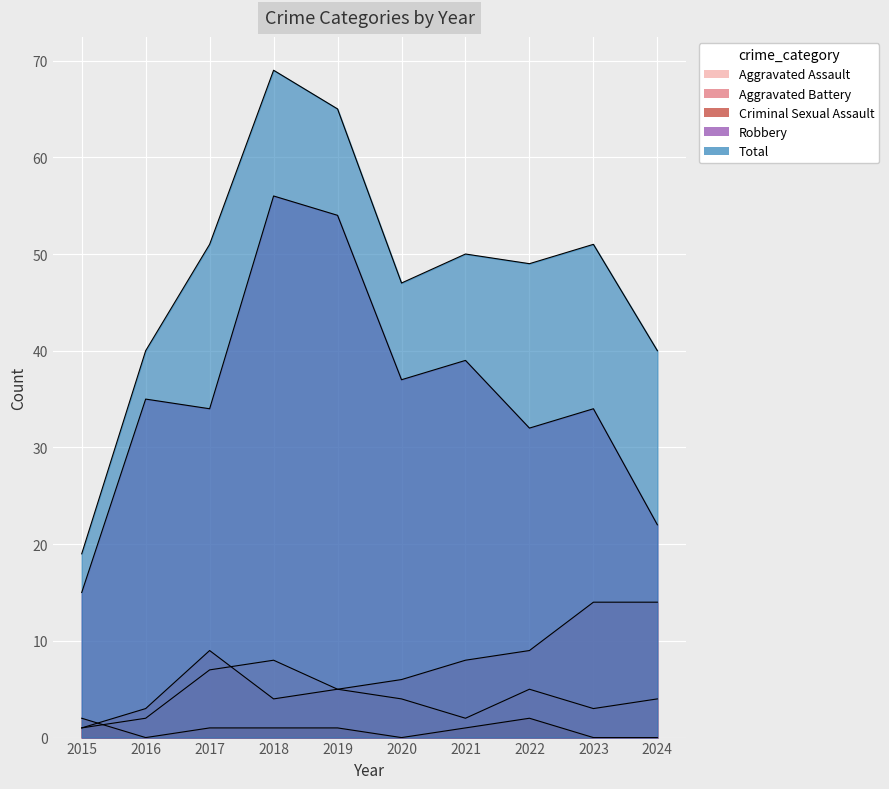

True or false: Total and Robbery intersect in this chart.

False